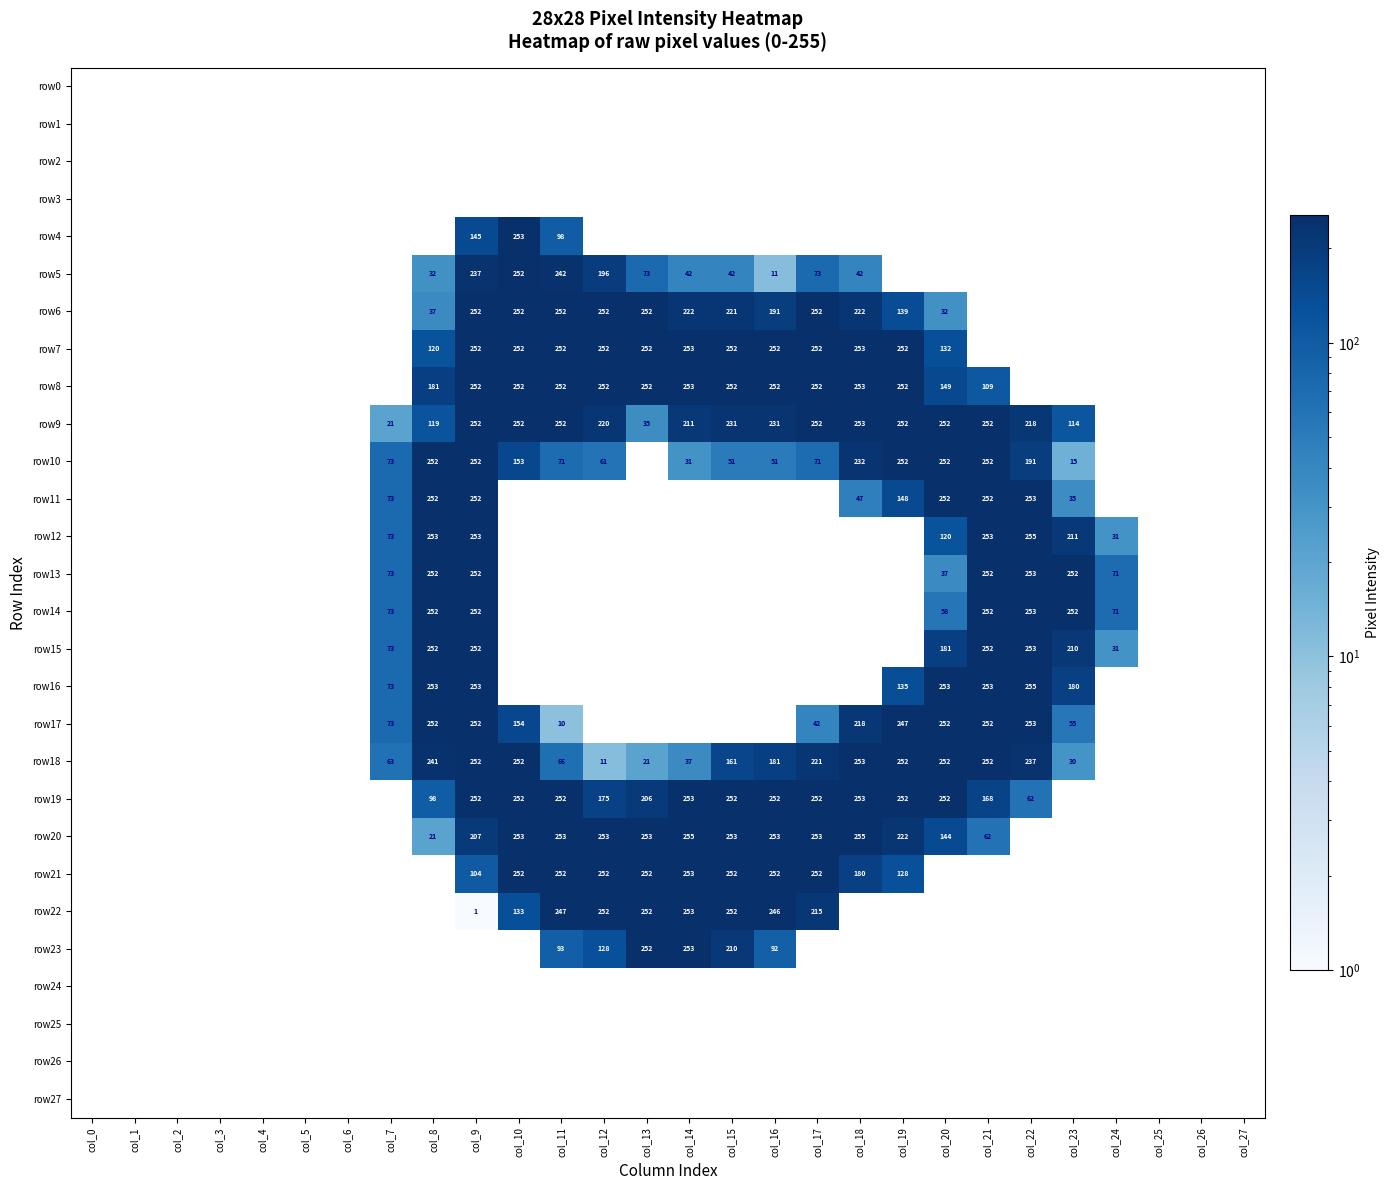

What is the greatest value displayed?

255